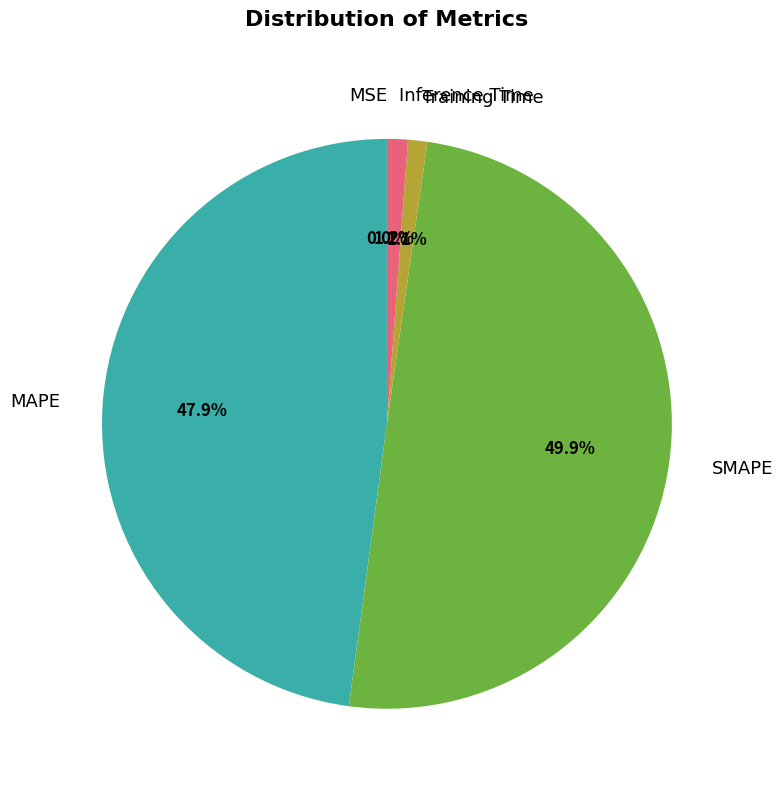

Which has a higher value, SMAPE or MAPE?

SMAPE